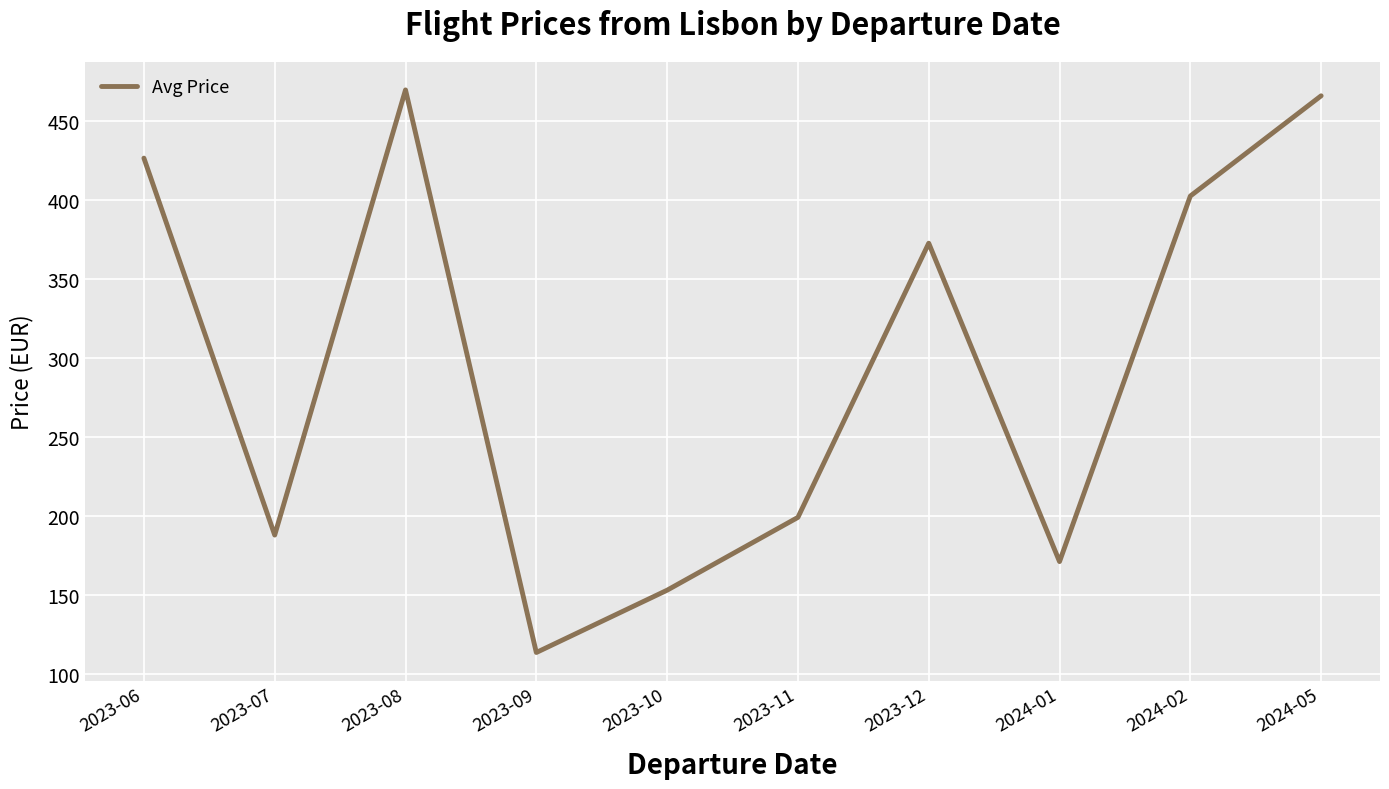

The value at 2023-07 is 187.7. True or false?

True